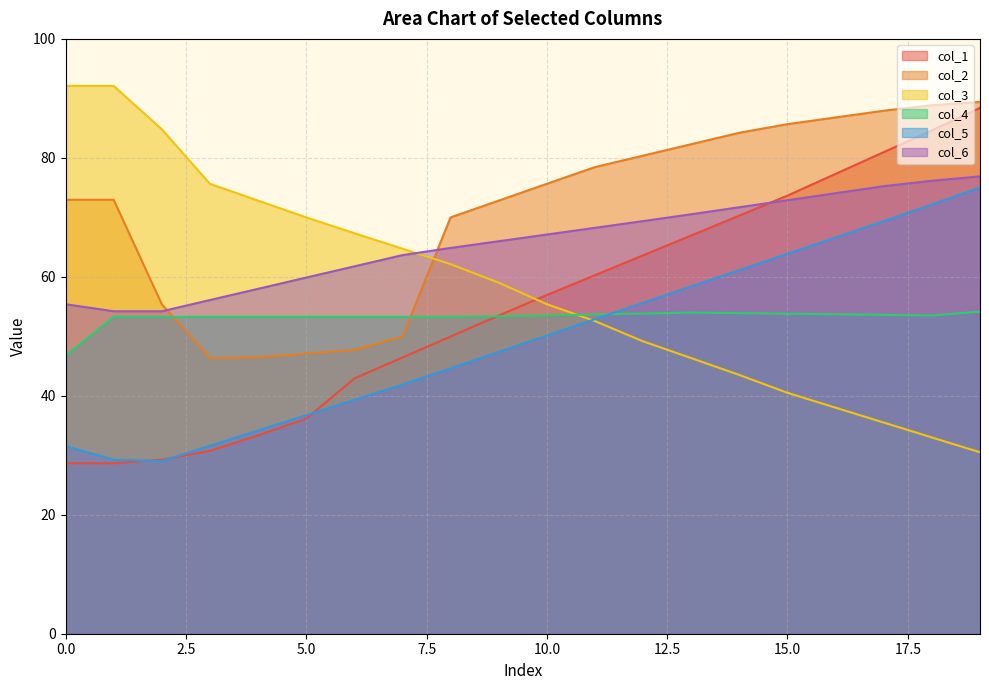

What is the sum of all col_1 values?

1102.6